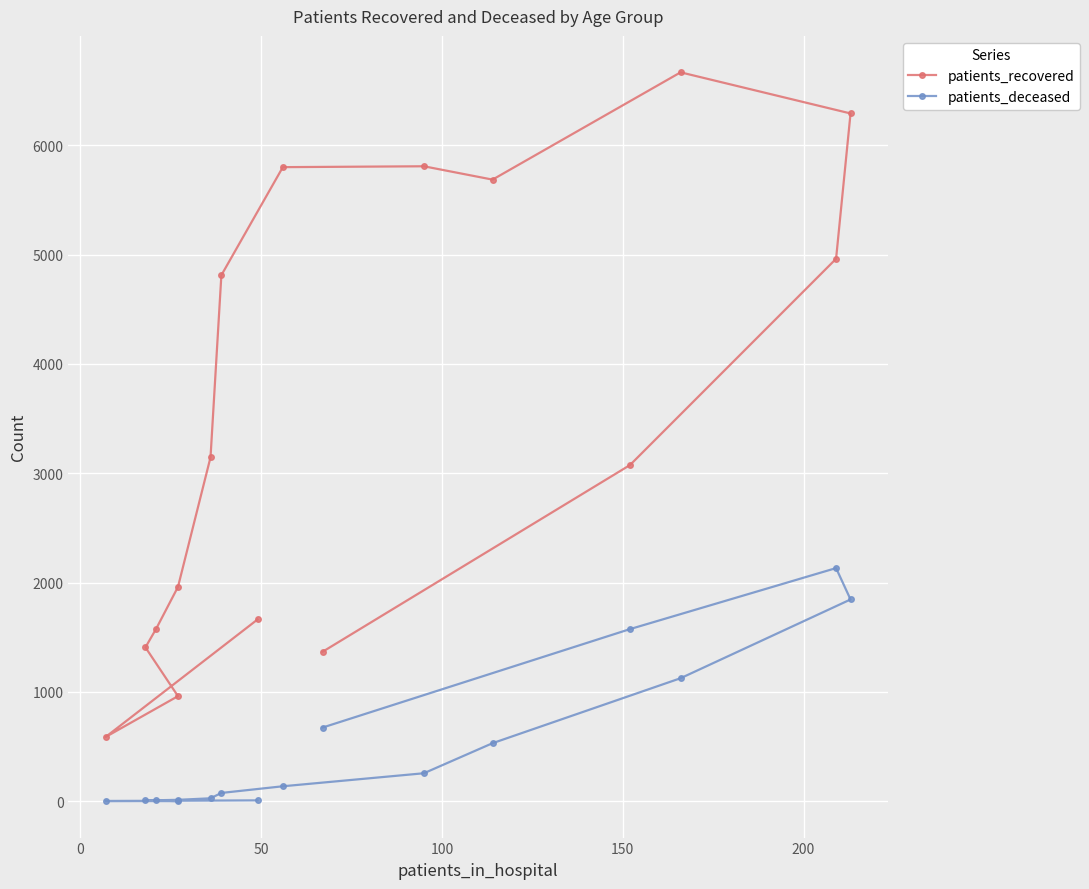

How many interior local peaks does the patients_recovered series have?

2